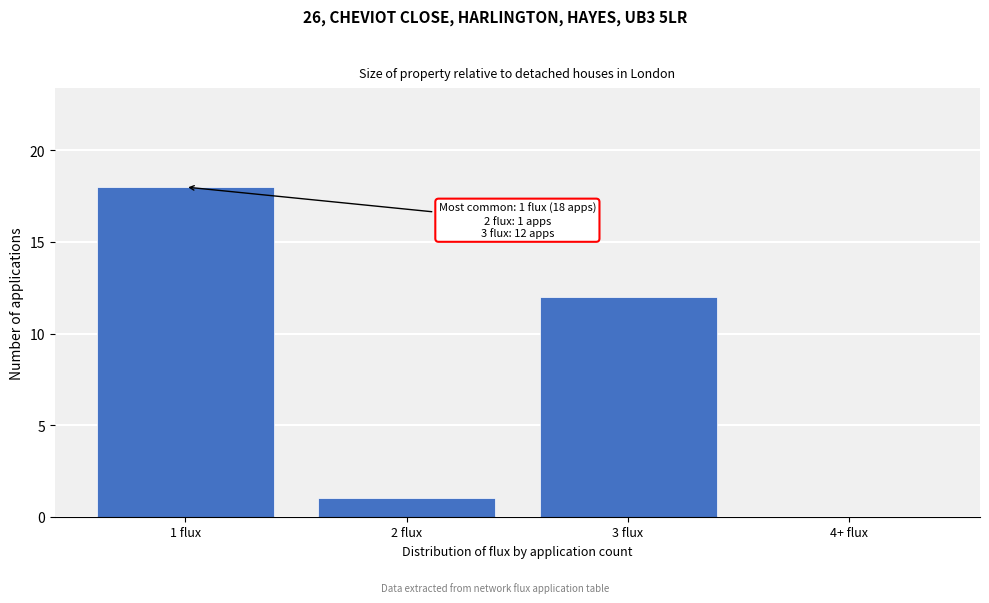

Reading left to right, list all the values displayed in this chart.

1 flux=18	2 flux=1	3 flux=12	4+ flux=0